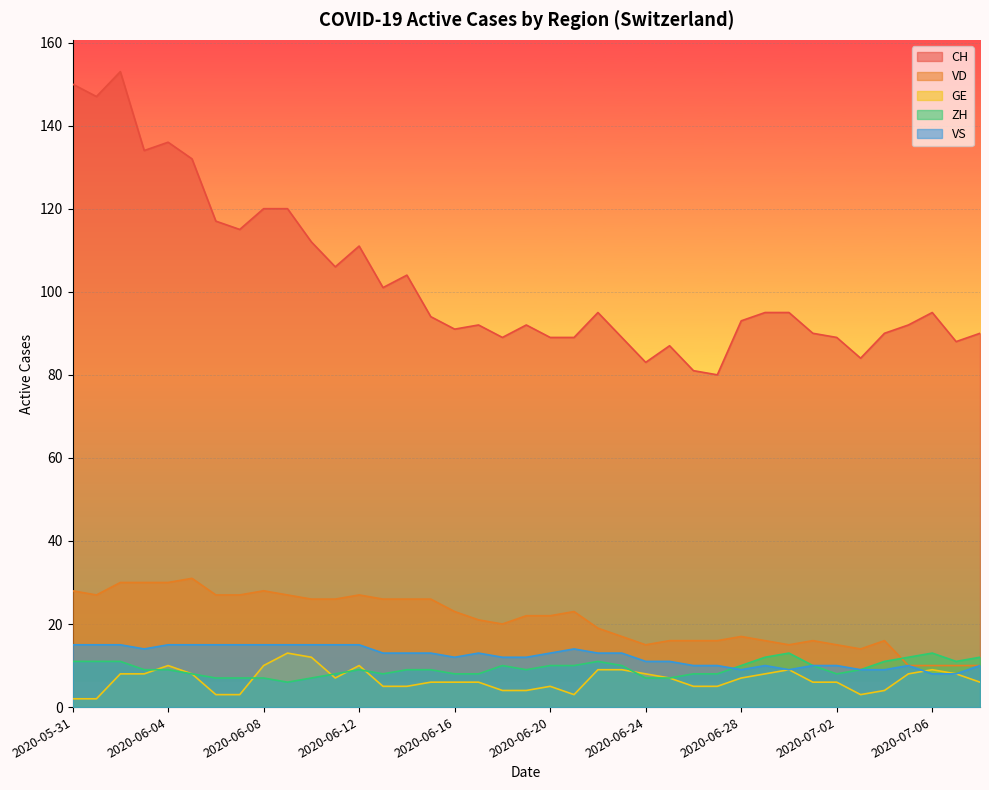

Where do GE and ZH first cross each other?

2020-06-03 and 2020-06-04